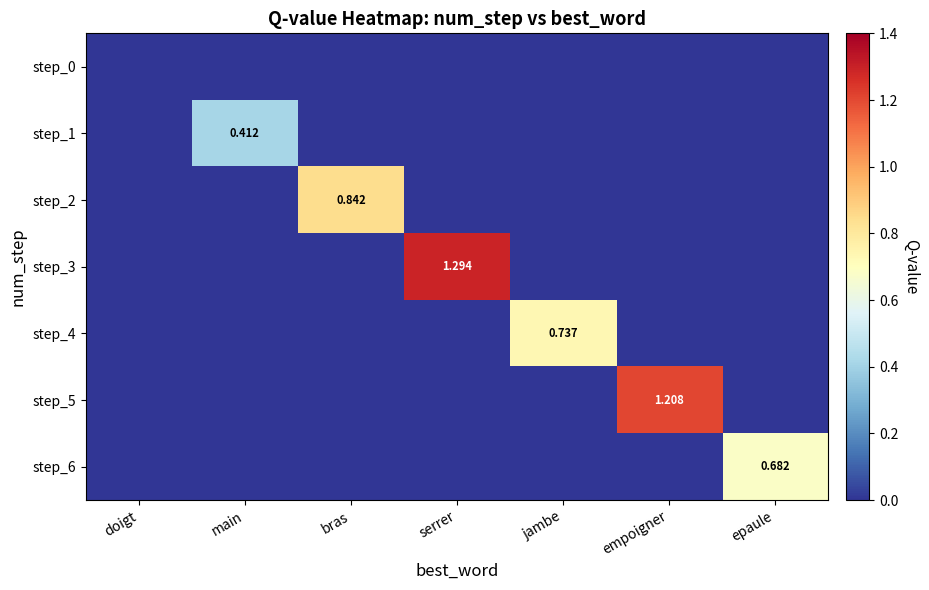

Is the value of step_3 at serrer greater than the value of step_6 at epaule?

Yes